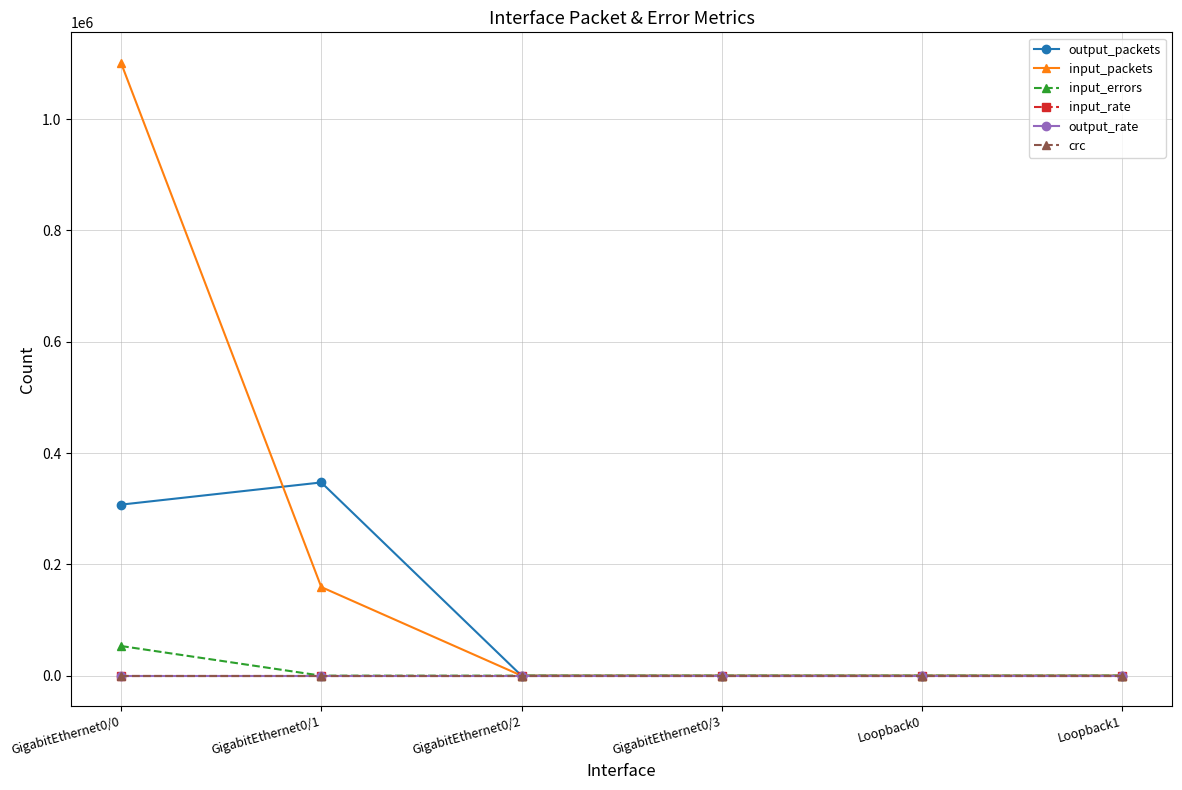

Does the chart have visible grid lines?

Yes